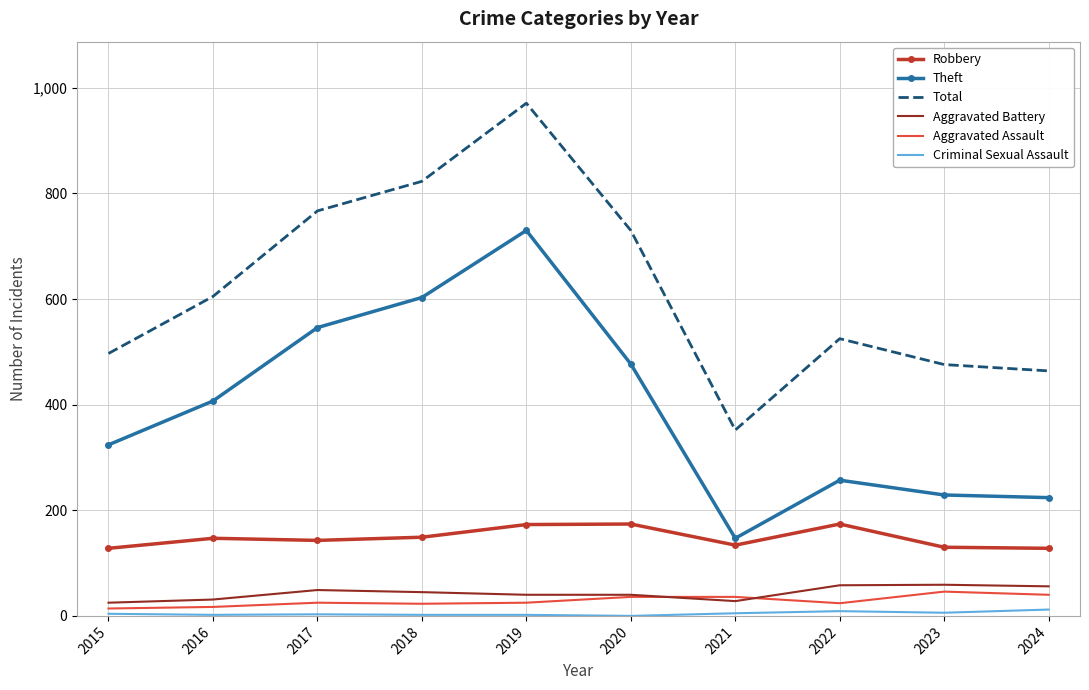

What is the sum of the Theft values at 2019 and 2020?

1207